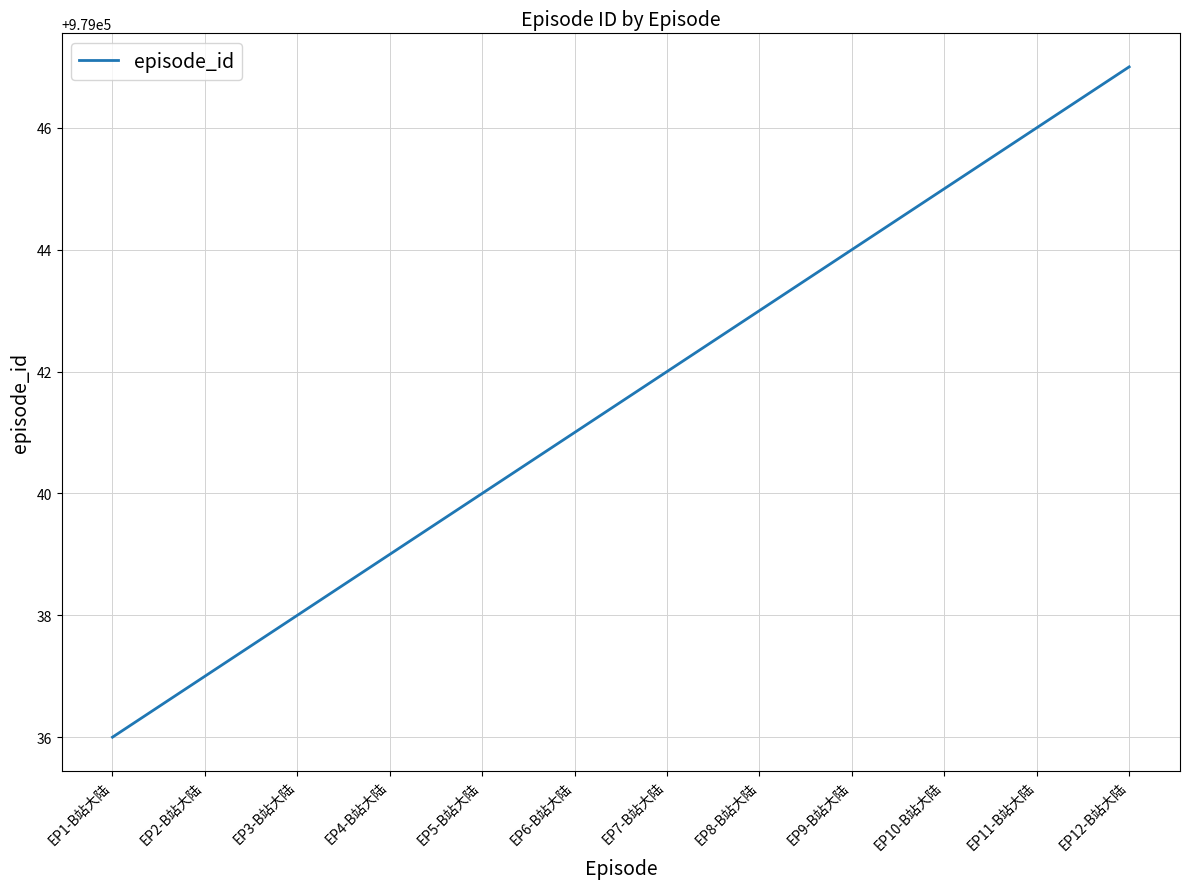

Is it true that the value at EP4-B站大陆 is 1741003?

False